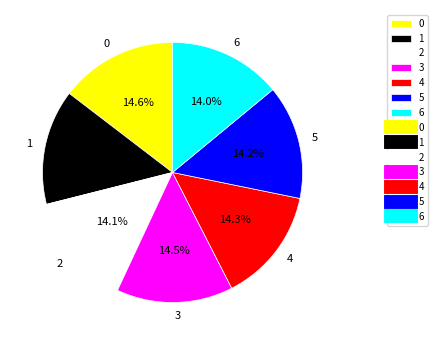

How many segments does this pie chart have?

7